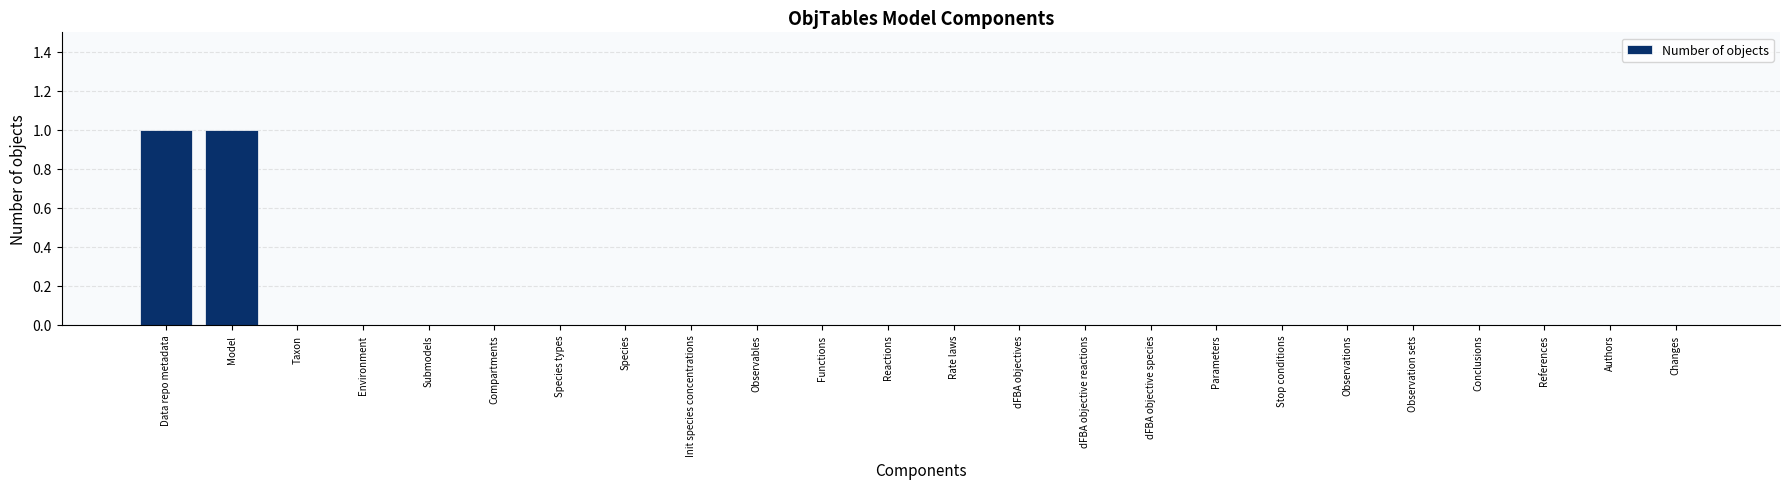

Between Model and Functions, which is larger?

Model